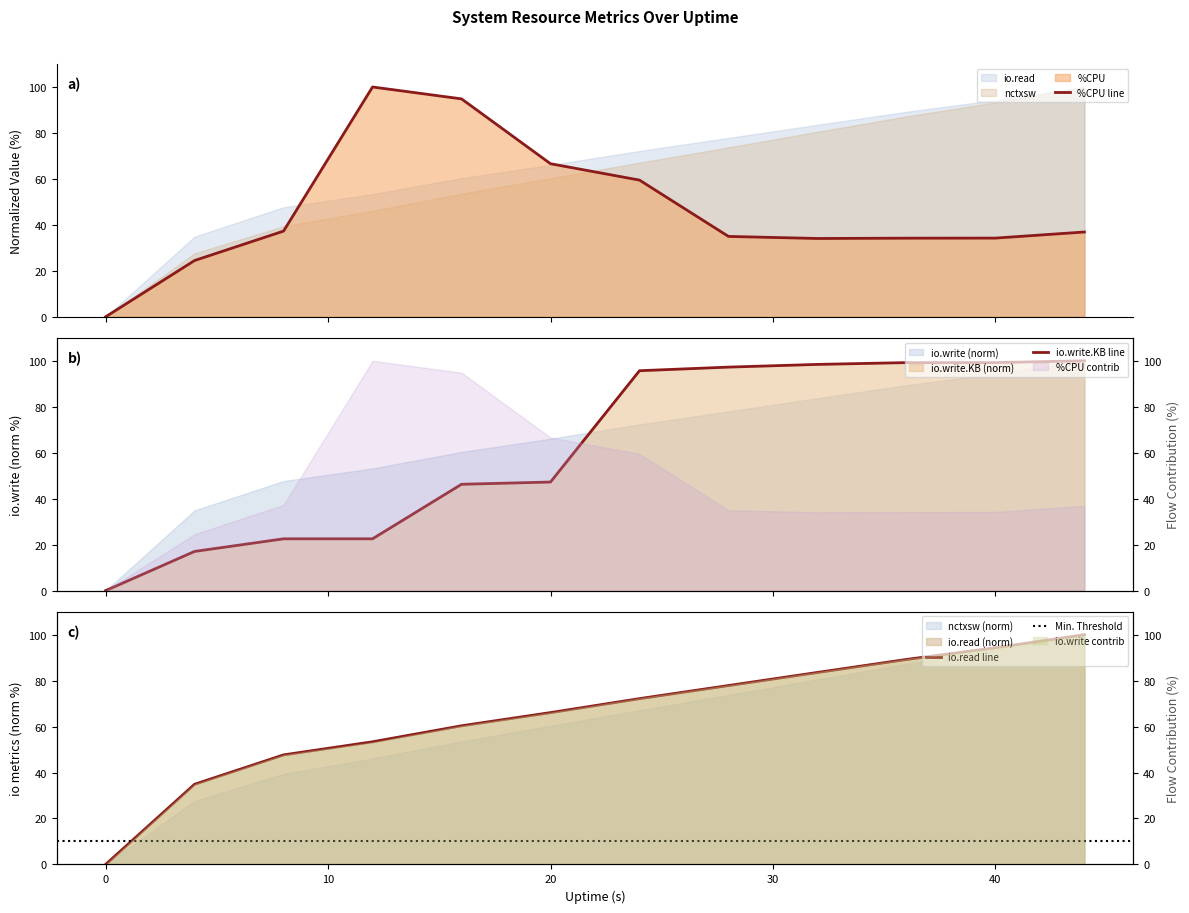

How many data points in io.write.KB are above 95?

6